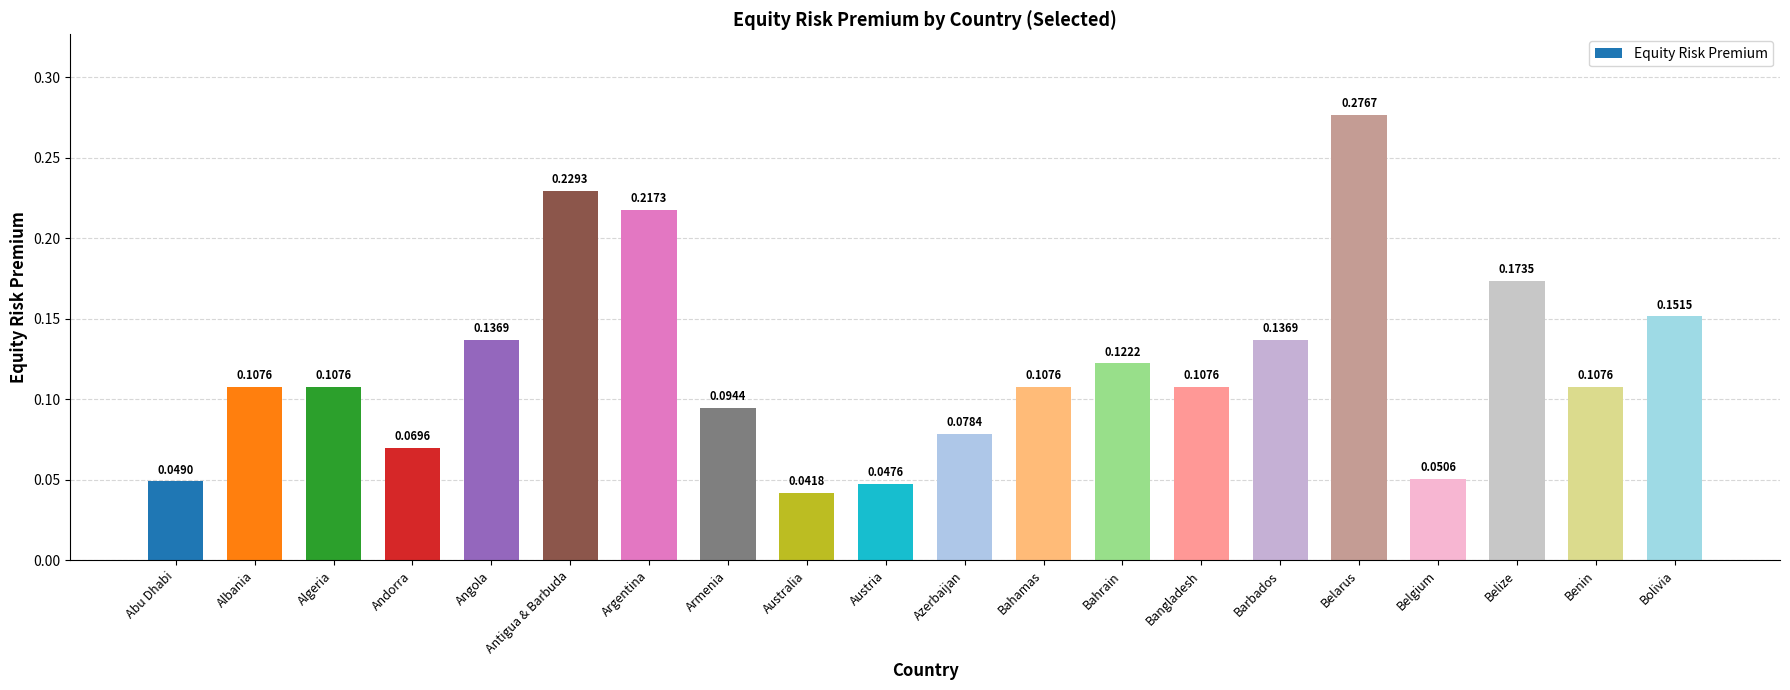

What is the sum of all values?

2.4